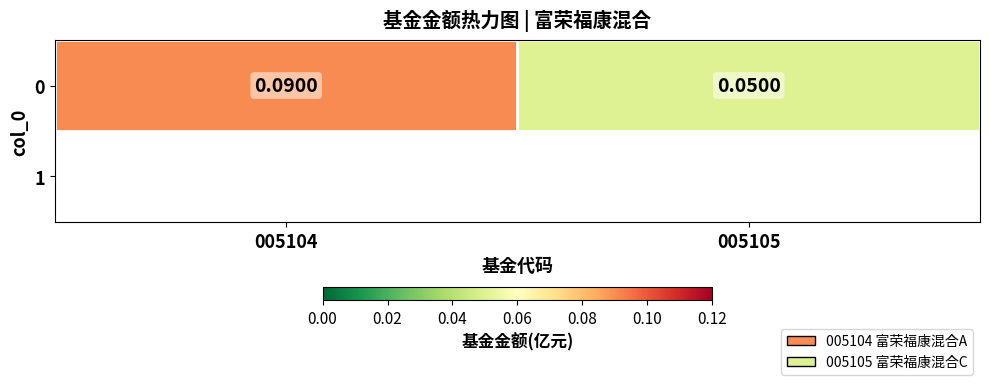

The value at 005105 is 0.1. True or false?

True